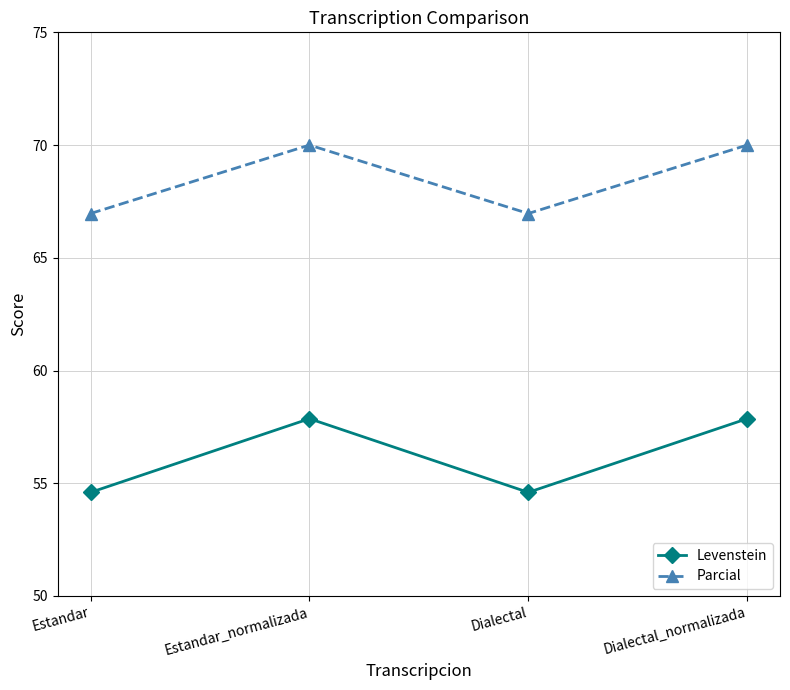

At how many categories does at least one series exceed 64?

4